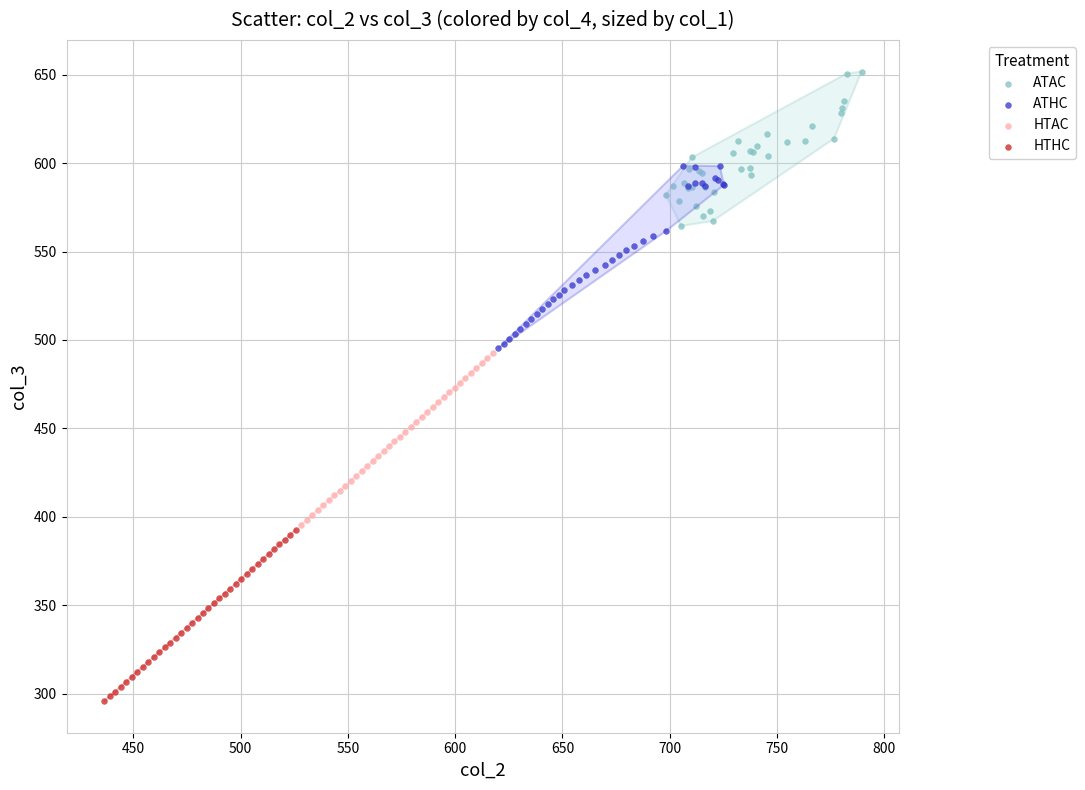

Which series reaches the minimum Y coordinate?

HTHC